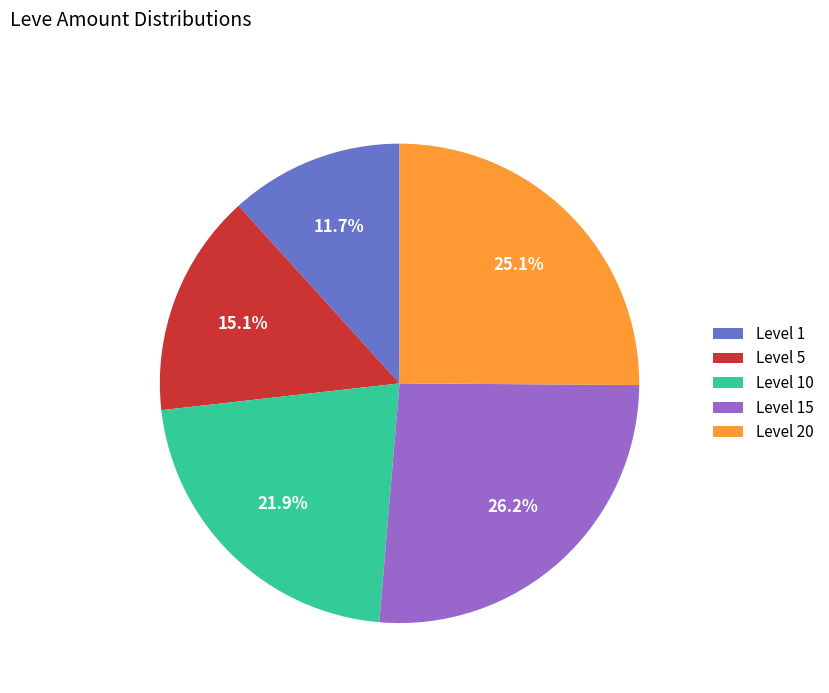

What is the ratio of the value at Level 5 to the value at Level 15?

0.6